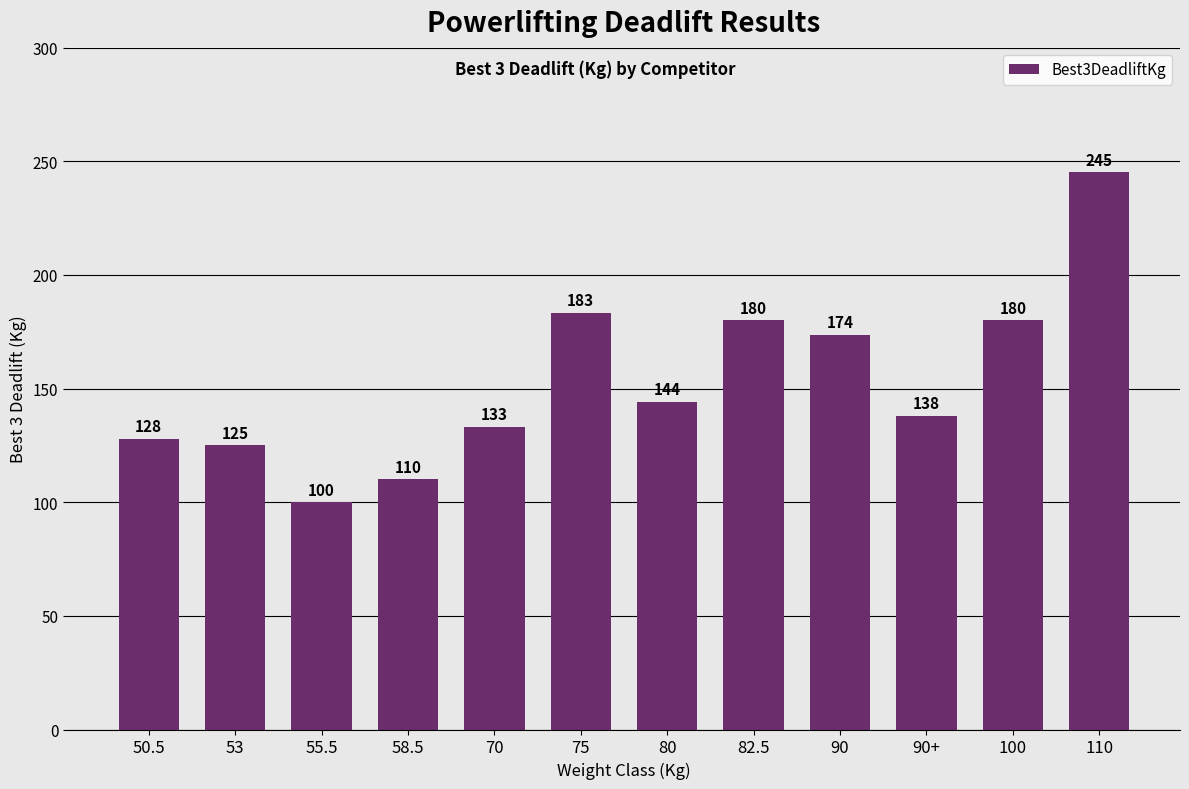

How many values exceed 144?

6